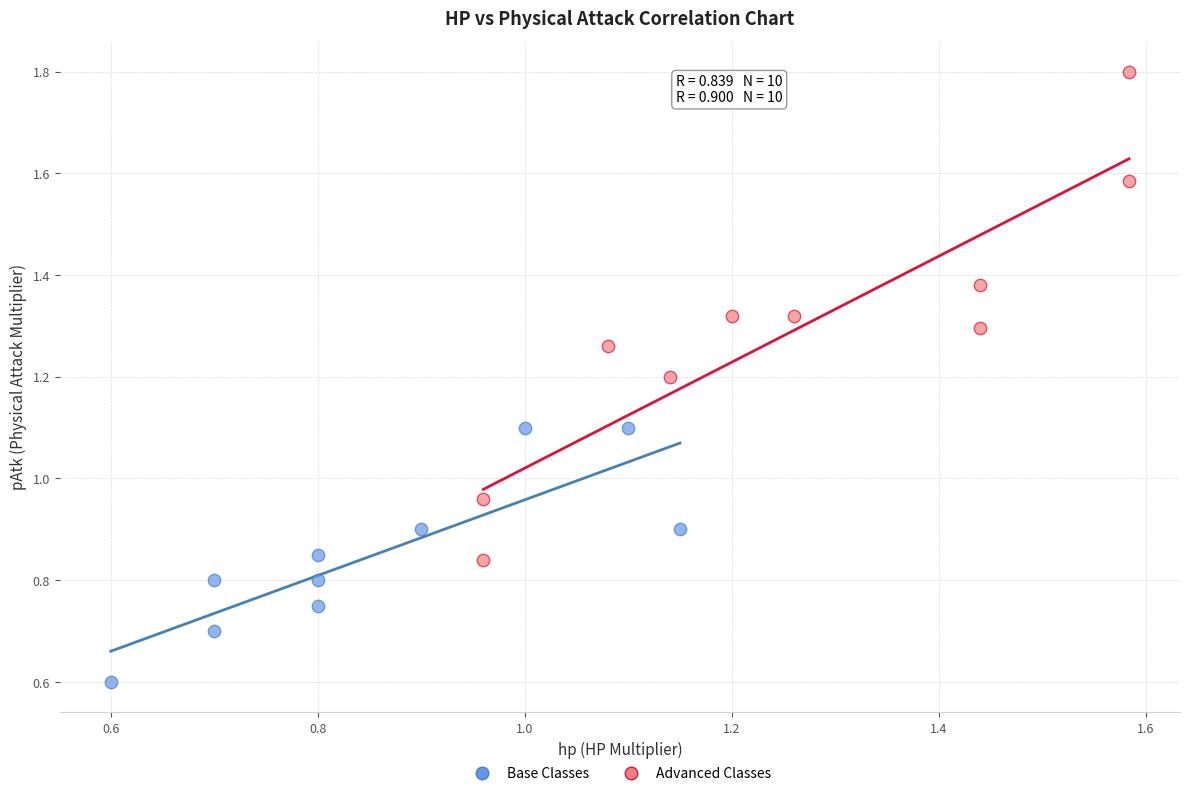

Which series has the widest spread of Y values?

Advanced Classes